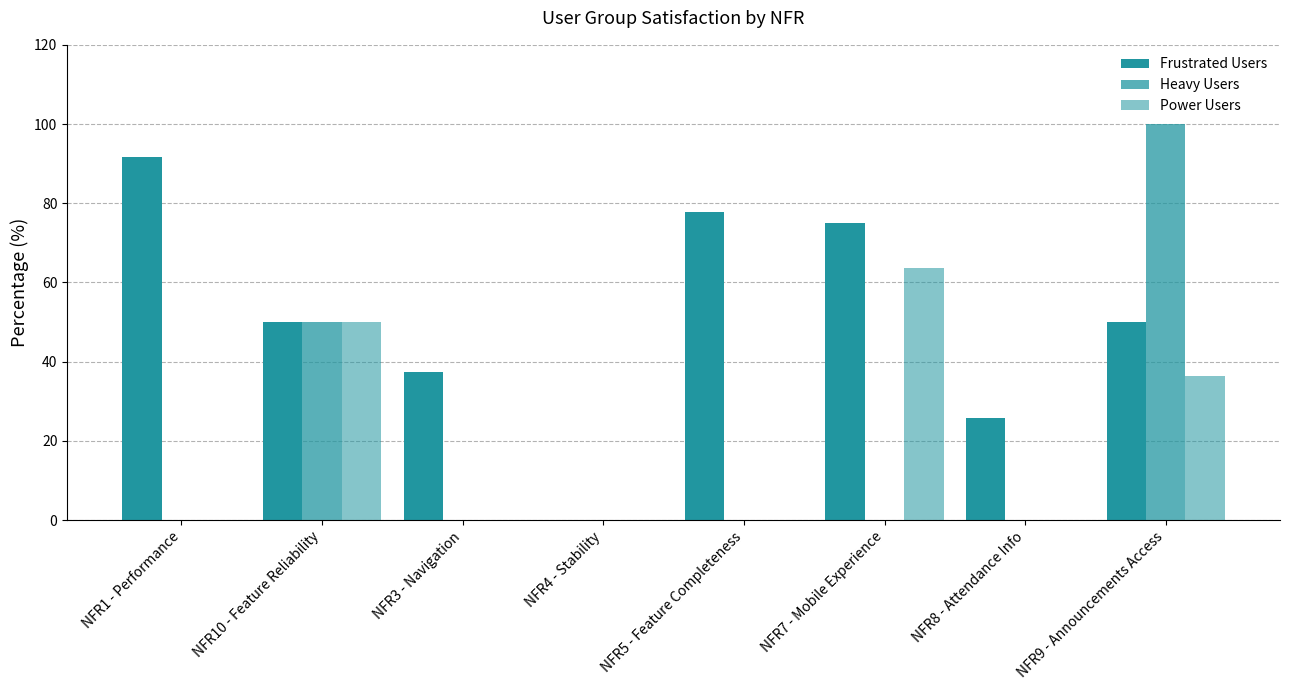

What is the maximum value for Heavy Users?

100.0